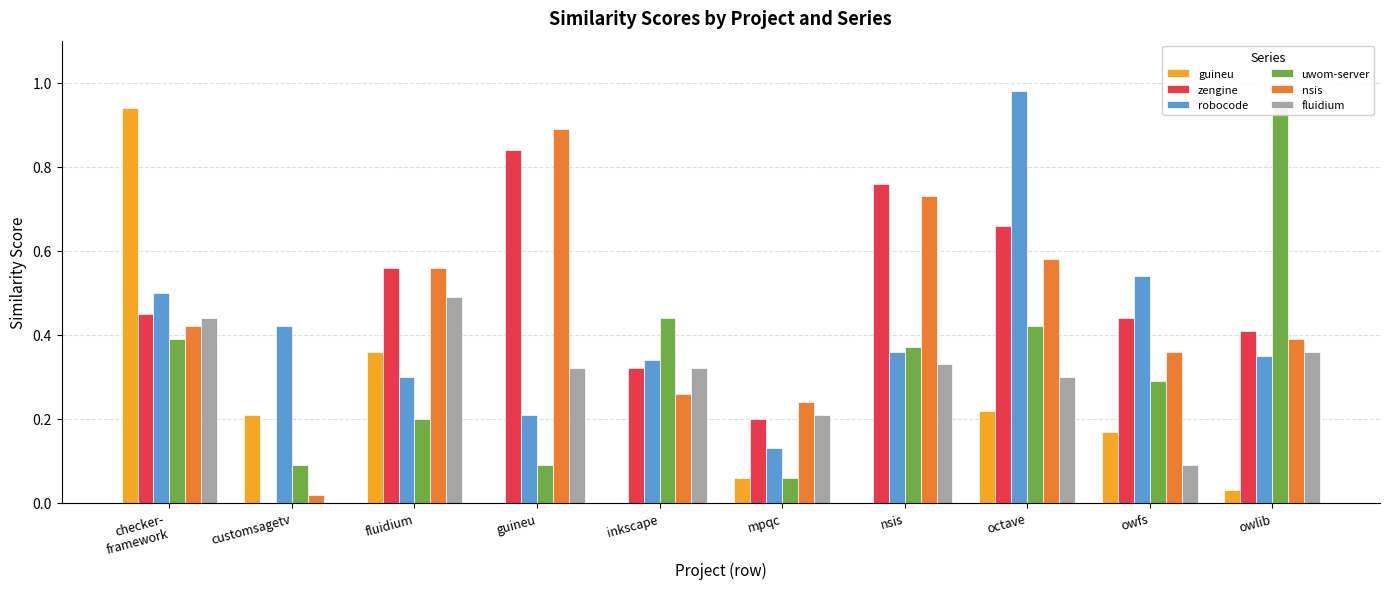

Where is fluidium nearest to the value 0?

customsagetv